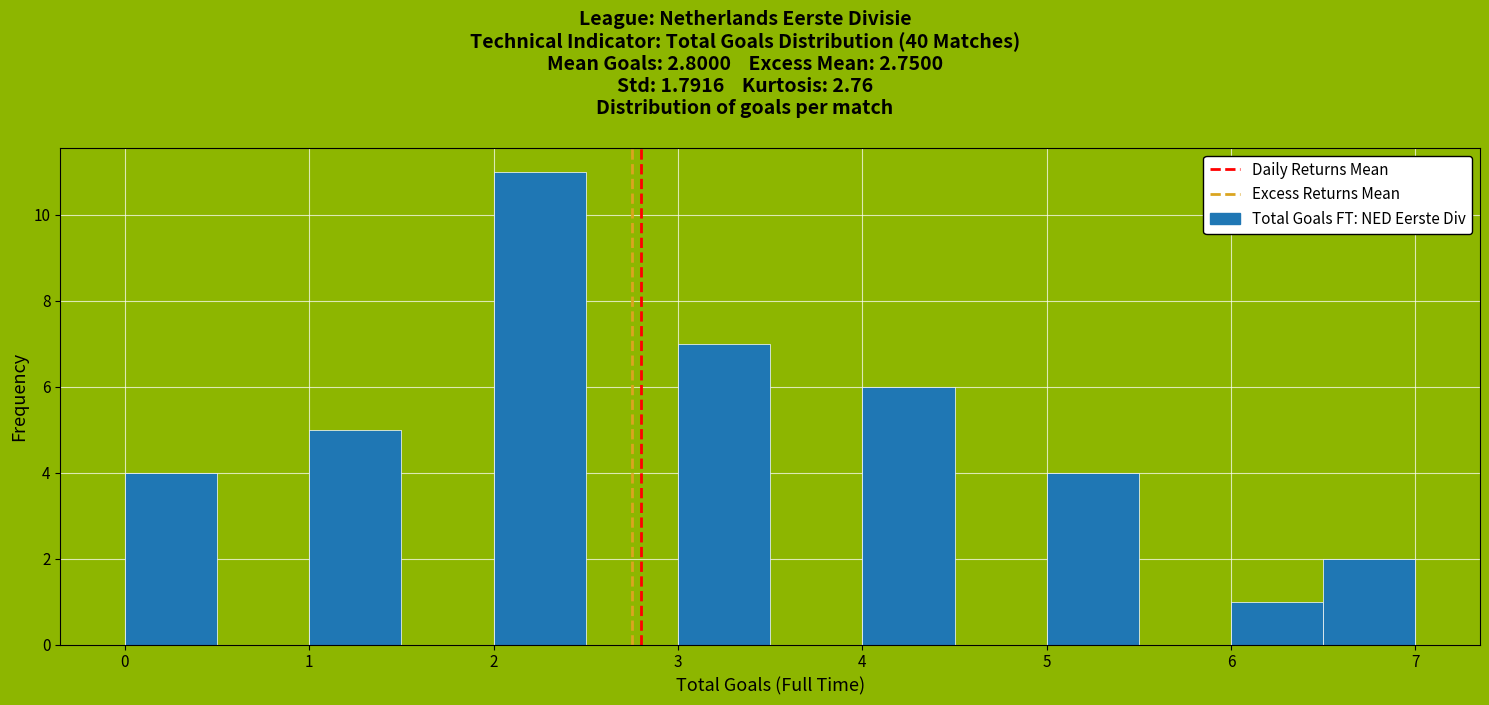

How tall is the bar that spans 6.5 to 7.0 on the x-axis? The values are not printed on the chart, so give them approximately, as read against the axis.

2